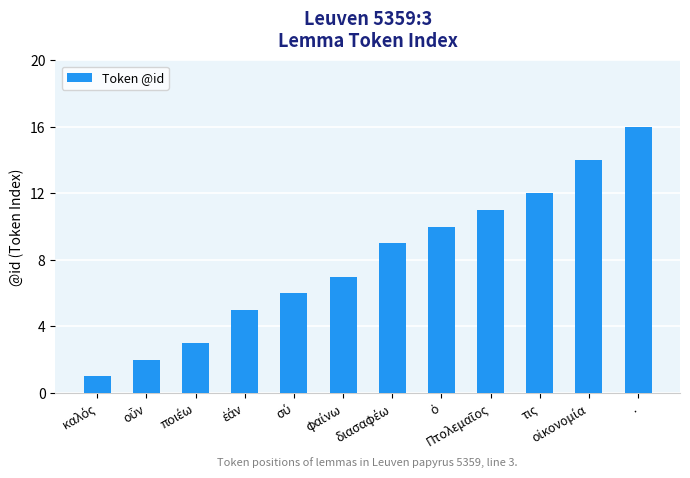

What is the maximum value shown in the chart?

16